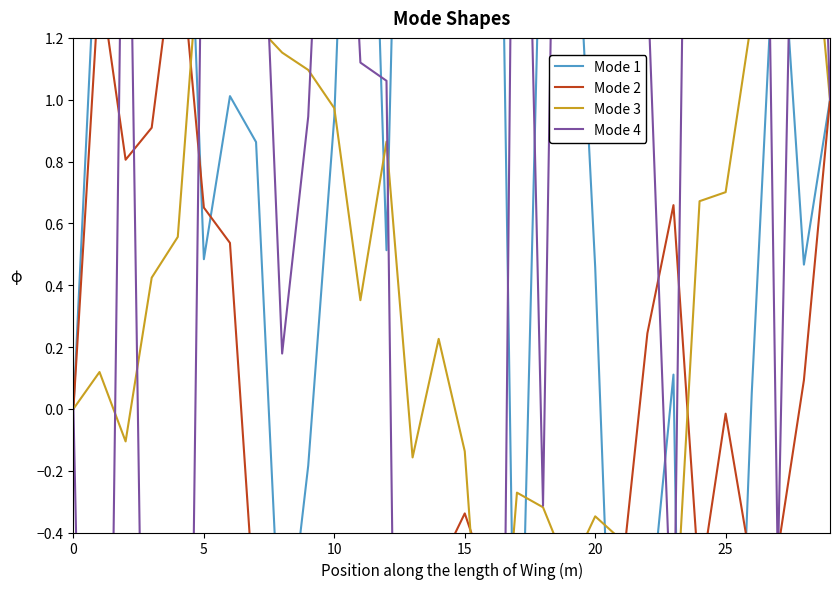

The value of Mode 4 at 20 is -7.3. True or false?

False